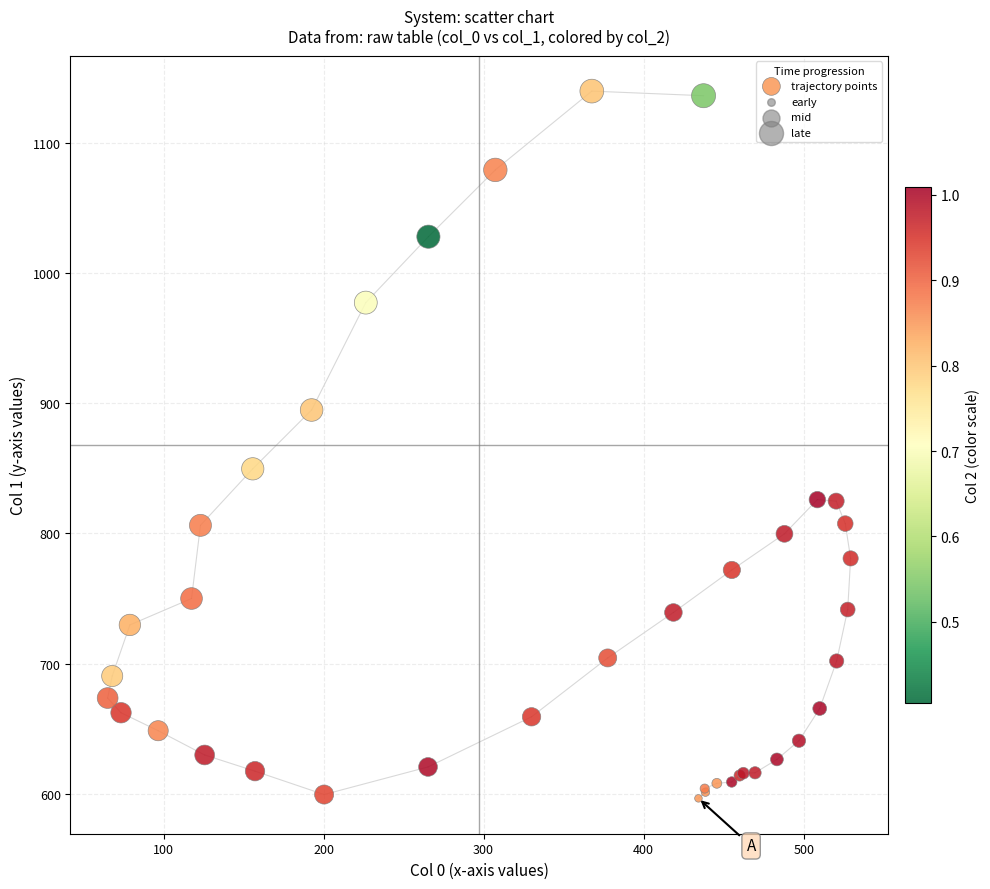

What Y value in the scatter plot is closest to 868?

849.6